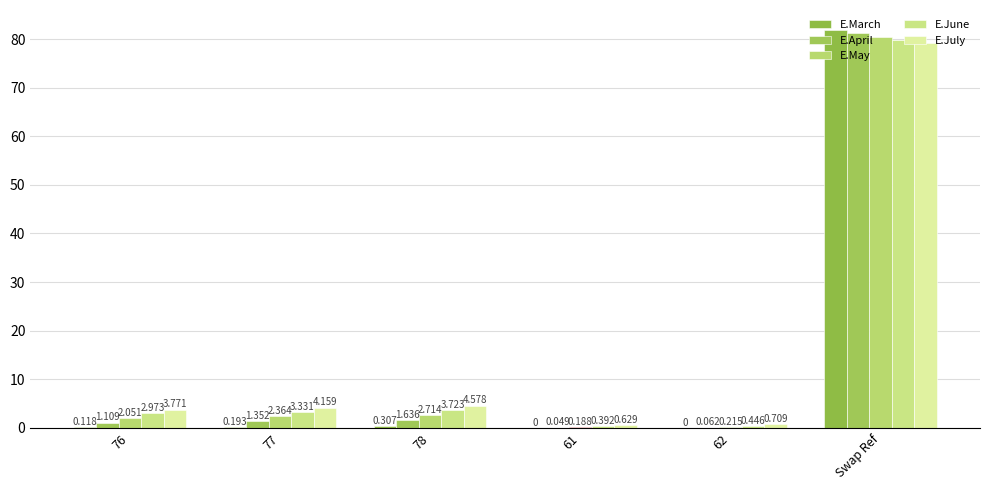

At which label does E.April first exceed 1?

76